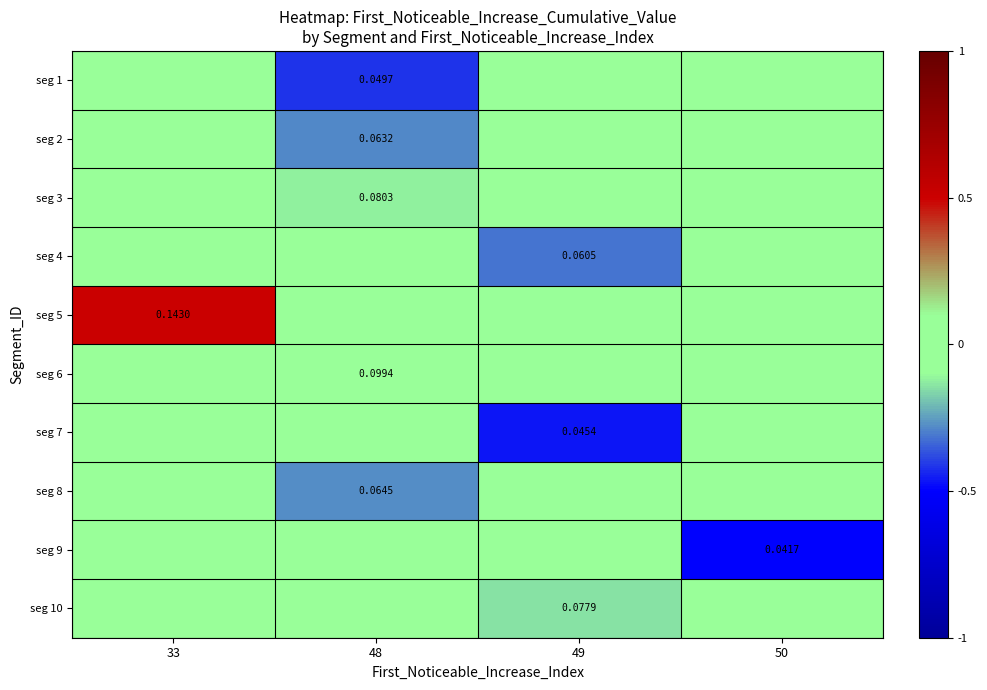

How many series are shown in this chart?

10